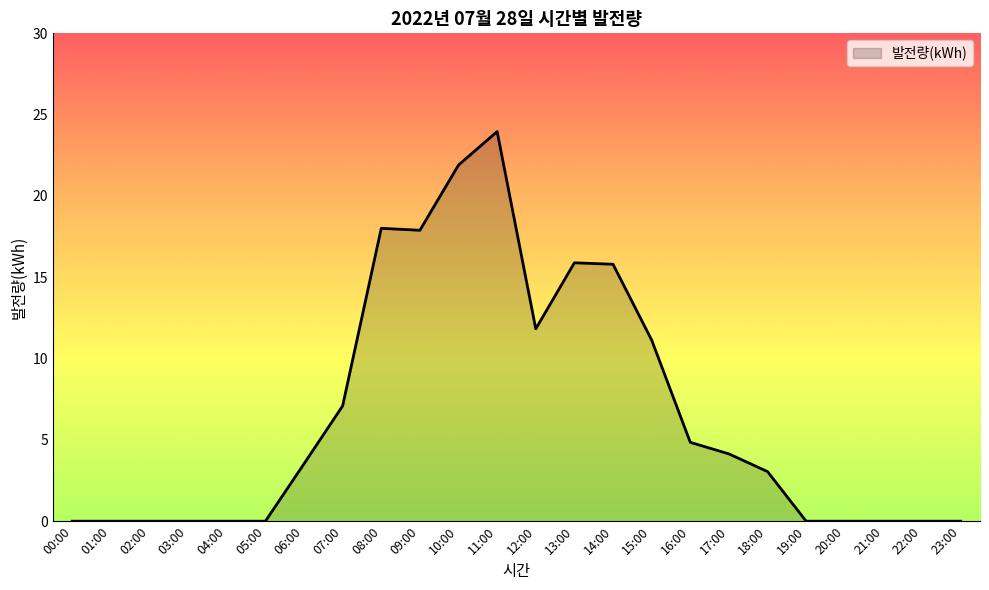

Which label corresponds to the largest value in the chart?

11:00